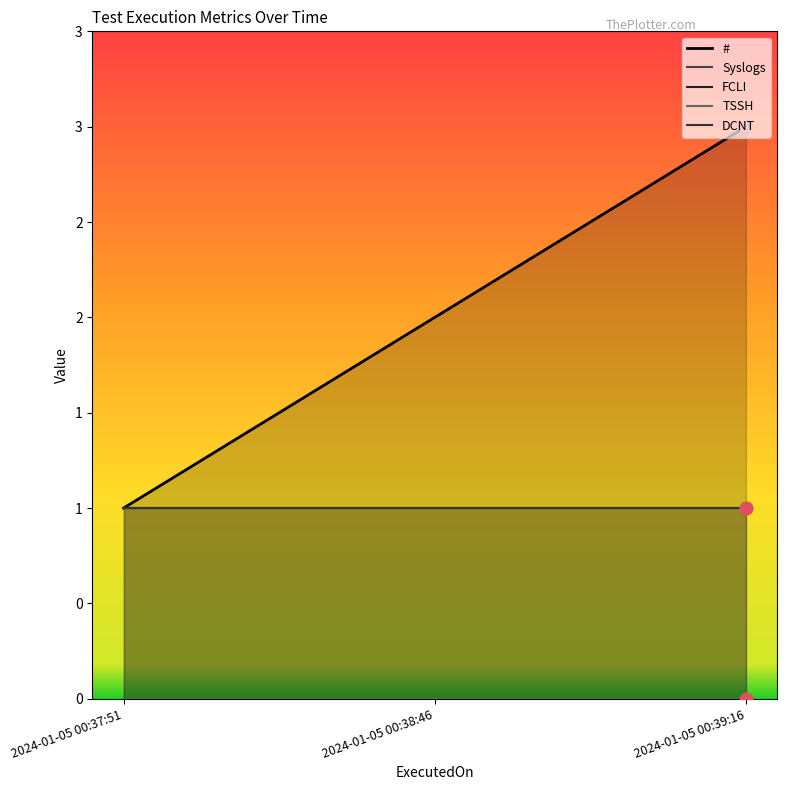

At how many categories does at least one series exceed 1?

2